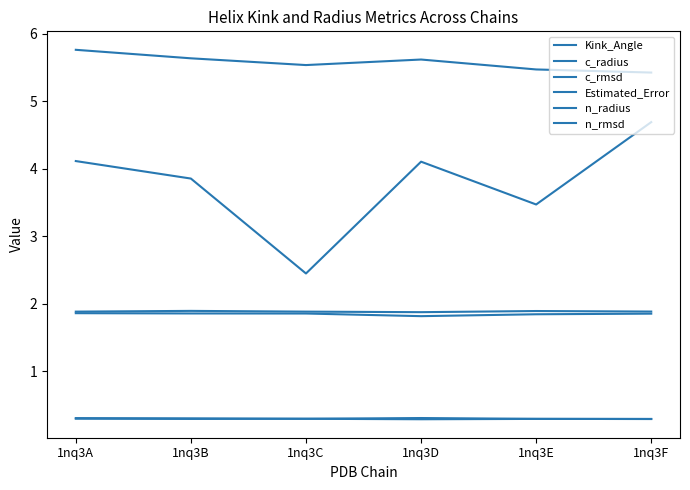

The n_radius series shows 0.9 at 1nq3E. True or false?

False